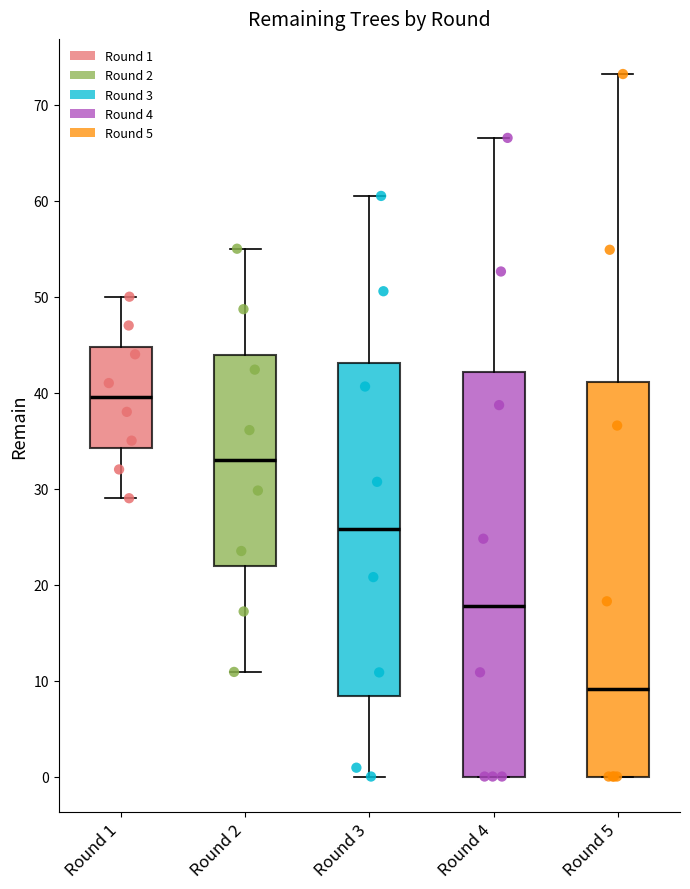

Reading left to right, transcribe this box plot: for each box, give where its median line is, the range the box spans, and where its two whiskers end, as read against the y-axis. The values are not printed on the chart, so give them approximately, as read against the axis.

Round 1: median 40, box 34 to 45, whiskers 29 to 50
Round 2: median 33, box 22 to 44, whiskers 11 to 55
Round 3: median 26, box 8 to 43, whiskers 0 to 61
Round 4: median 18, box 0 to 42, whiskers 0 to 67
Round 5: median 9, box 0 to 41, whiskers 0 to 73